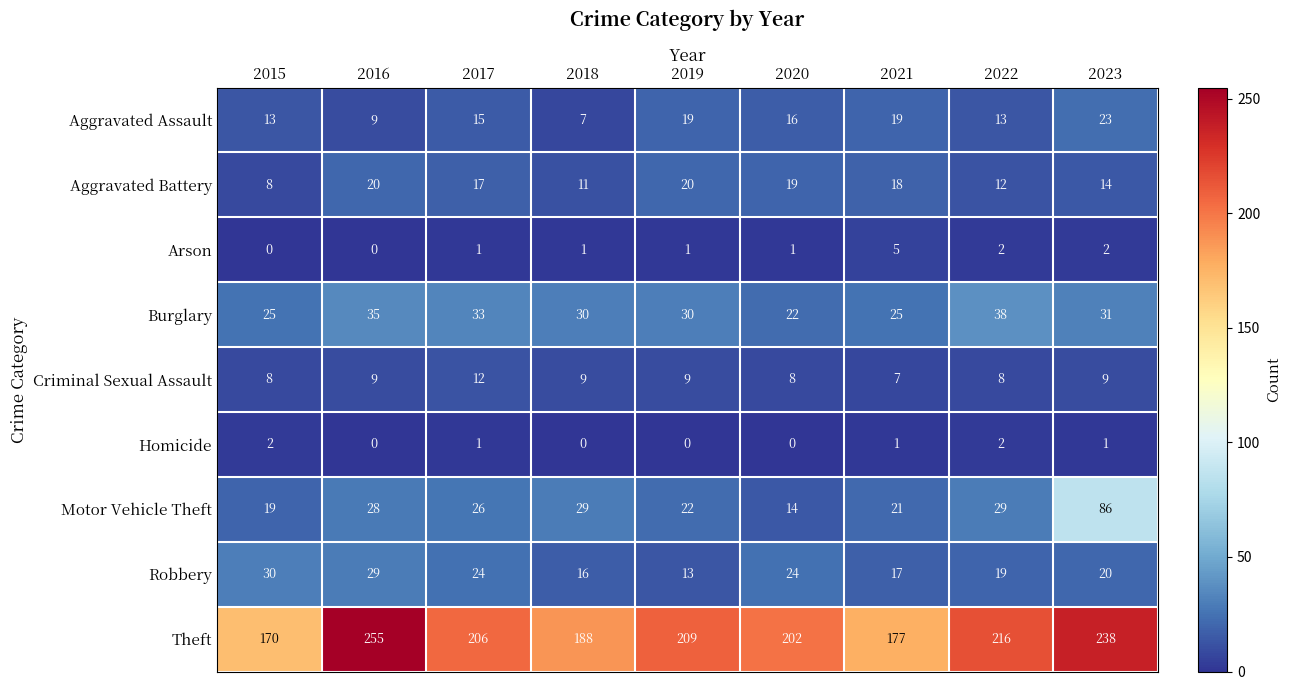

At 2019, list the series in order from largest to smallest.

Theft, Burglary, Motor Vehicle Theft, Aggravated Battery, Aggravated Assault, Robbery, Criminal Sexual Assault, Arson, Homicide